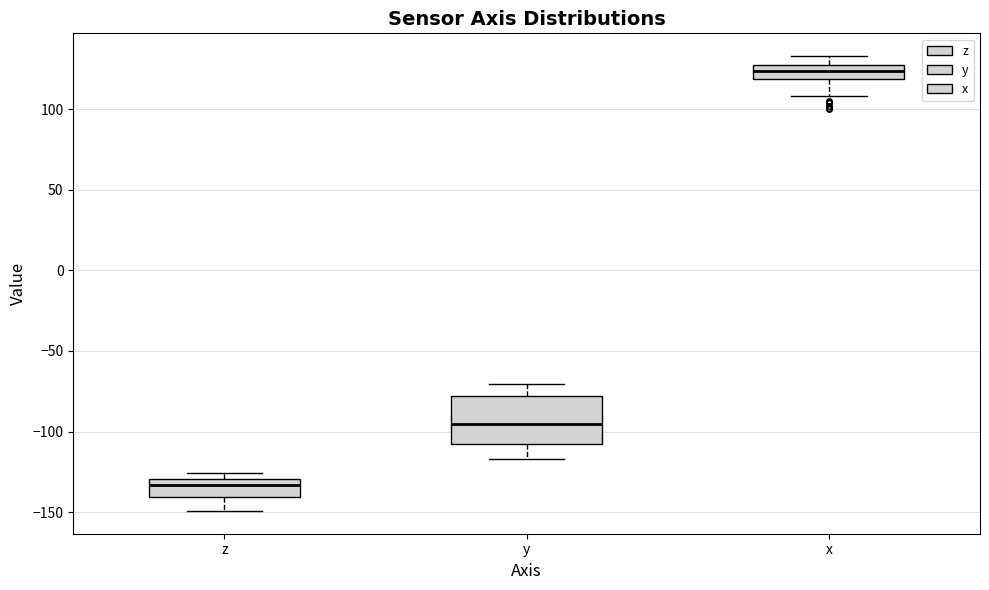

Where is the upper edge of the box for x on the y-axis? The values are not printed on the chart, so give them approximately, as read against the axis.

130